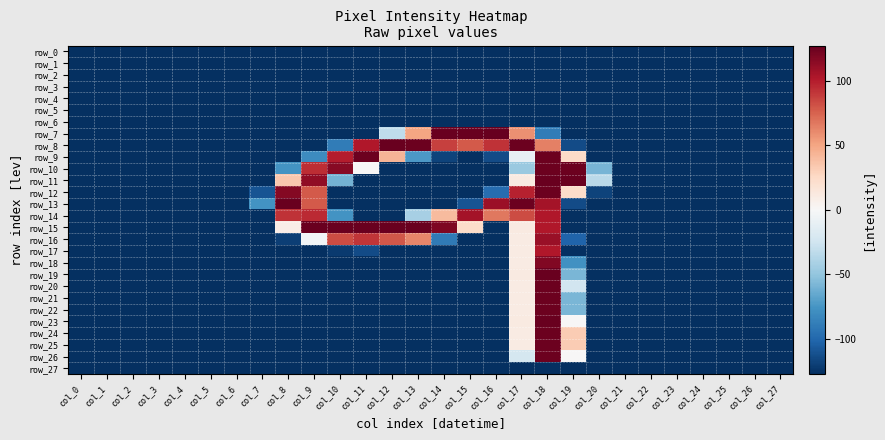

What is the difference between the highest and lowest values at col_15?

254.0